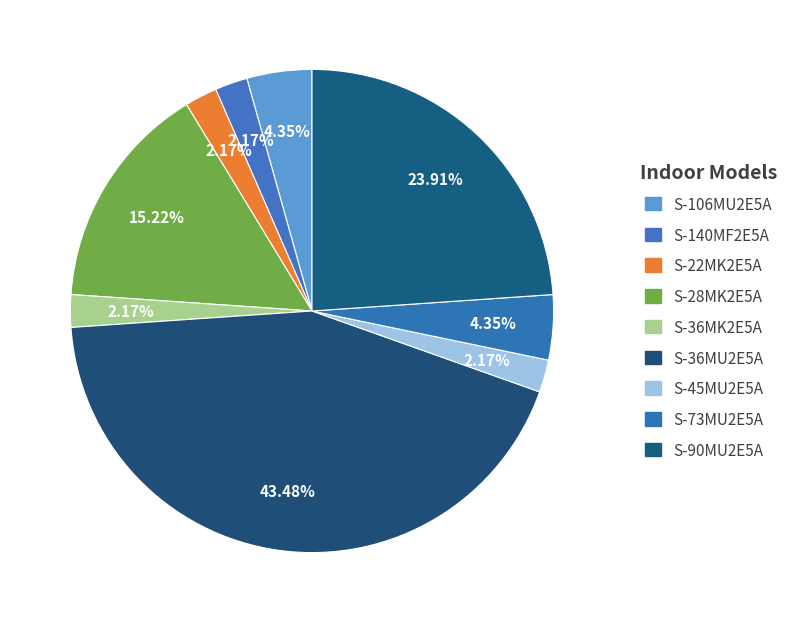

How many slices are in this pie chart?

9